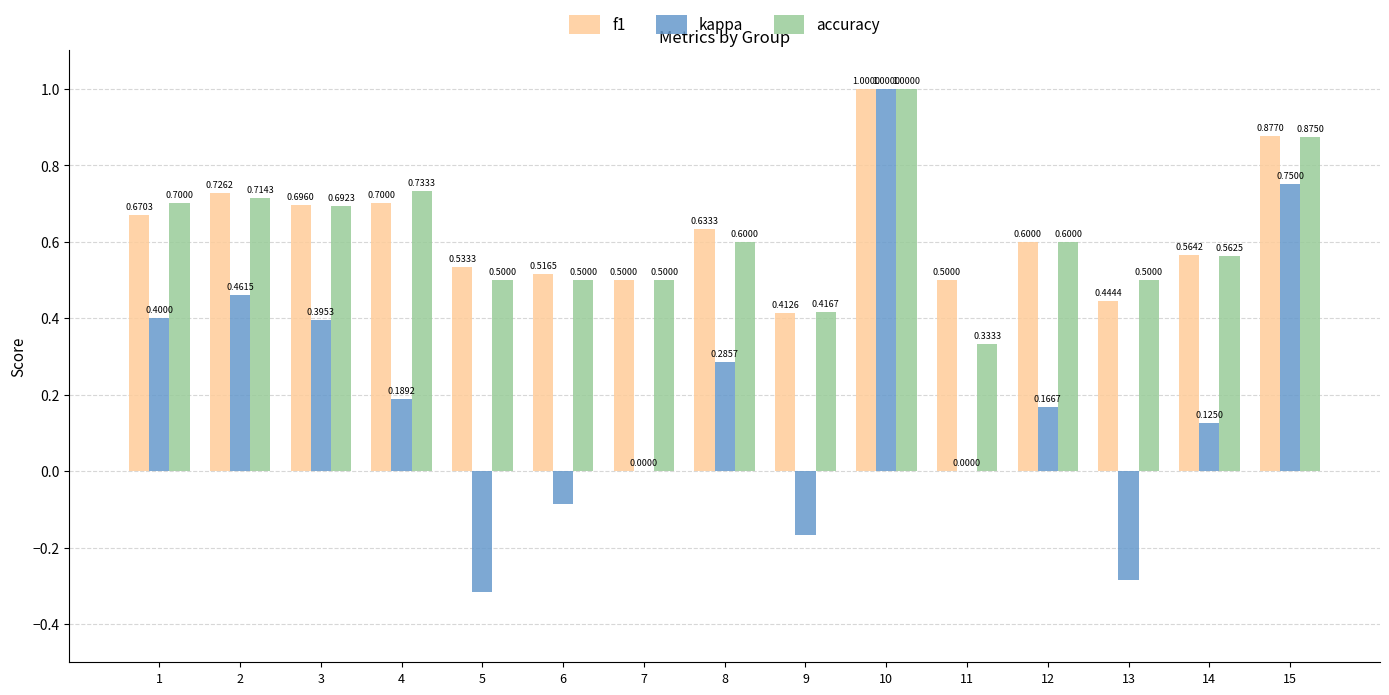

What is the sum of all kappa values?

2.9